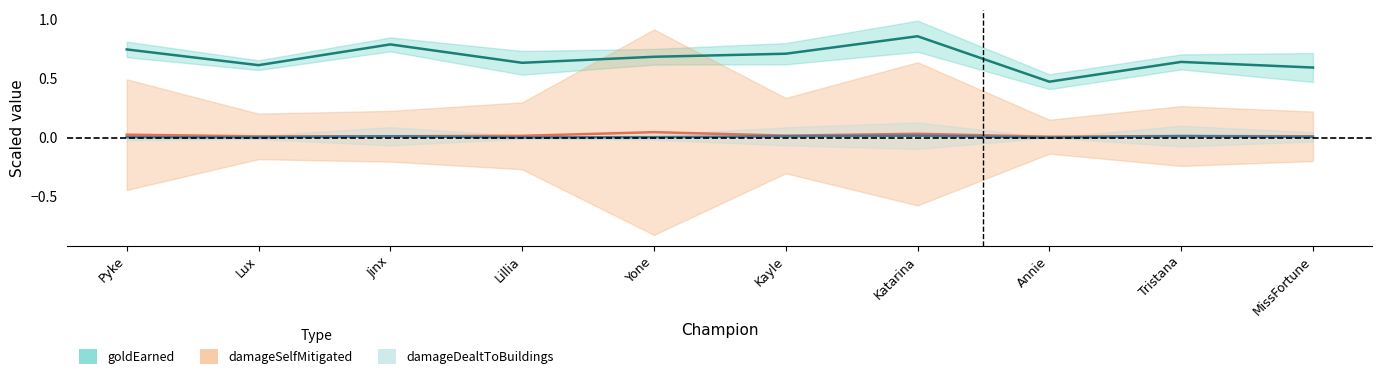

What are all the series names shown in the legend?

goldEarned, damageSelfMitigated, damageDealtToBuildings